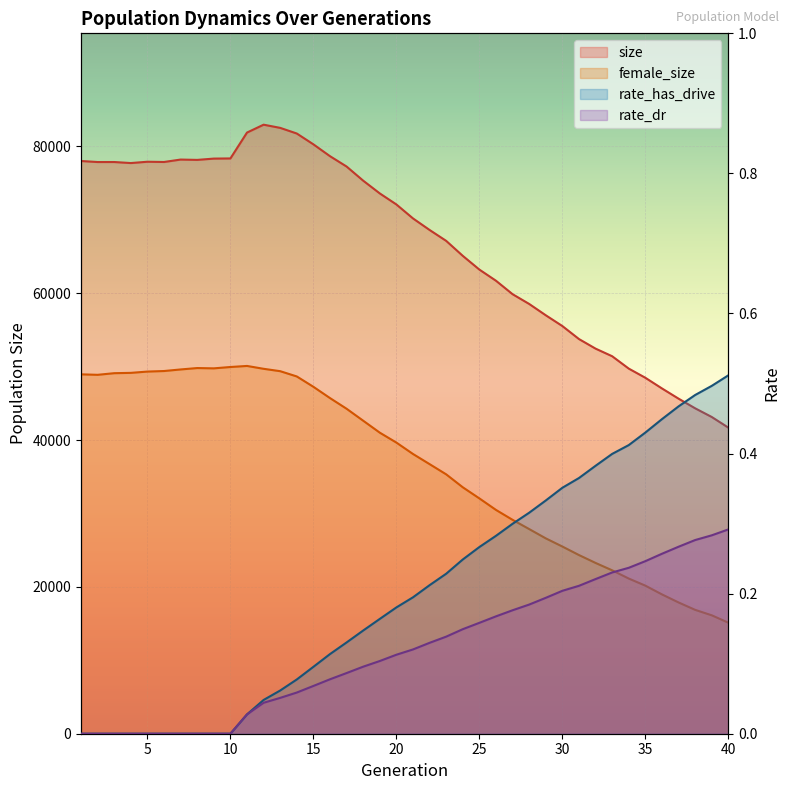

Rank the series by their maximum value, from highest to lowest.

size, female_size, rate_has_drive, rate_dr